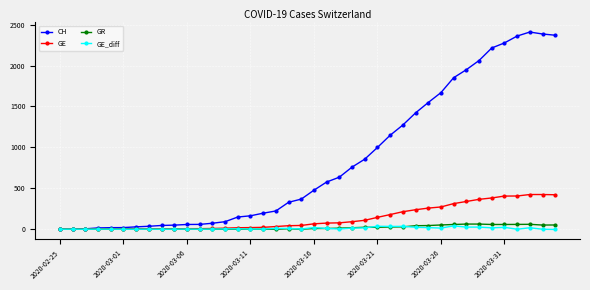

Which series has the largest total across all categories?

CH